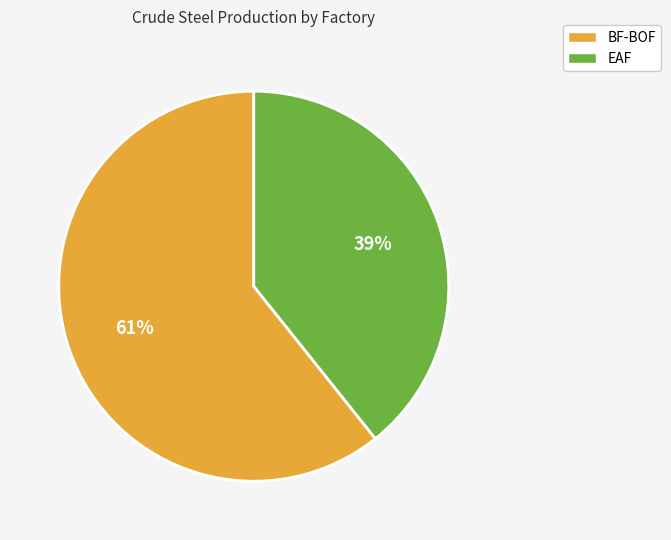

Is there a majority slice in this chart?

Yes